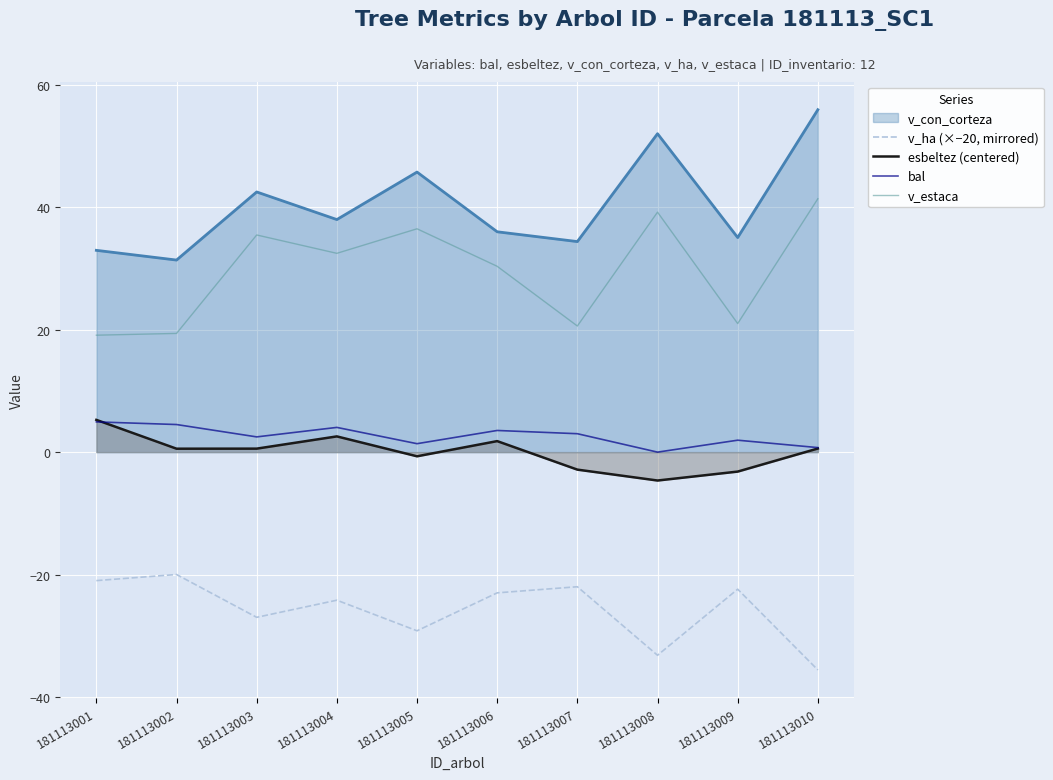

Which series has the largest range (max minus min)?

v_con_corteza